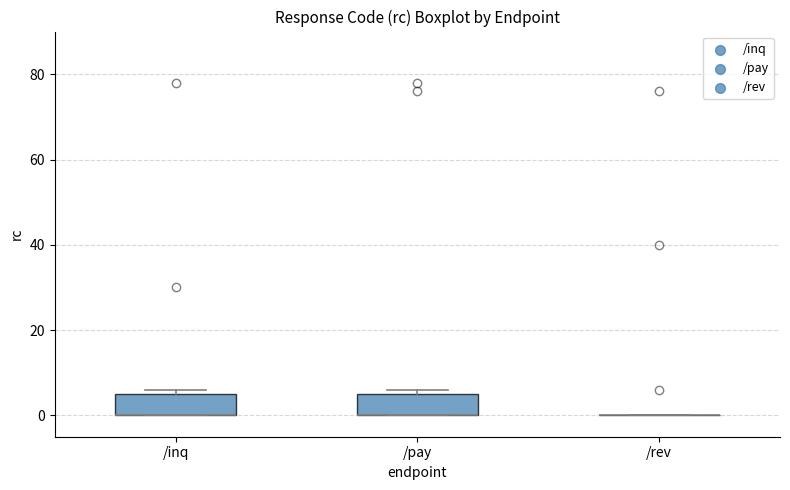

Reading left to right, transcribe this box plot: for each box, give where its median line is, the range the box spans, and where its two whiskers end, as read against the y-axis. The values are not printed on the chart, so give them approximately, as read against the axis.

/inq: median 0 (drawn on the box's lower edge), box 0 to 6, whiskers 0 to 6 (just above the box's upper edge)
/pay: median 0 (drawn on the box's lower edge), box 0 to 6, whiskers 0 to 6 (just above the box's upper edge)
/rev: box collapsed to a line at 0, whiskers 0 to 0